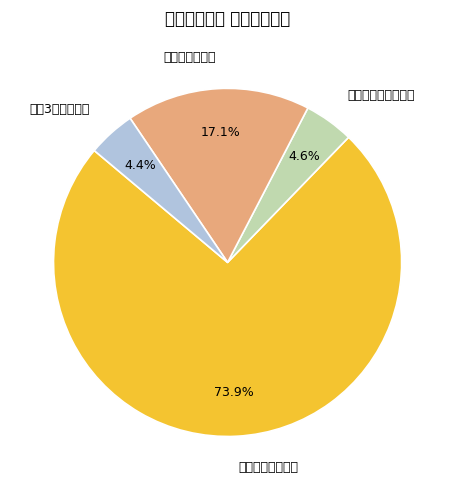

Count the number of slices in the pie.

4